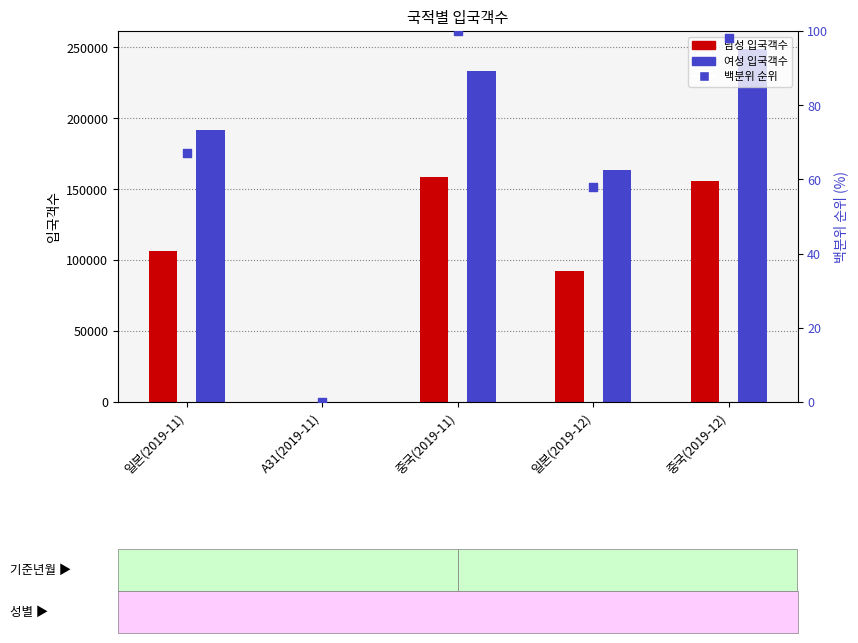

What are all the series names shown in the legend?

남성, 여성, 백분위 순위